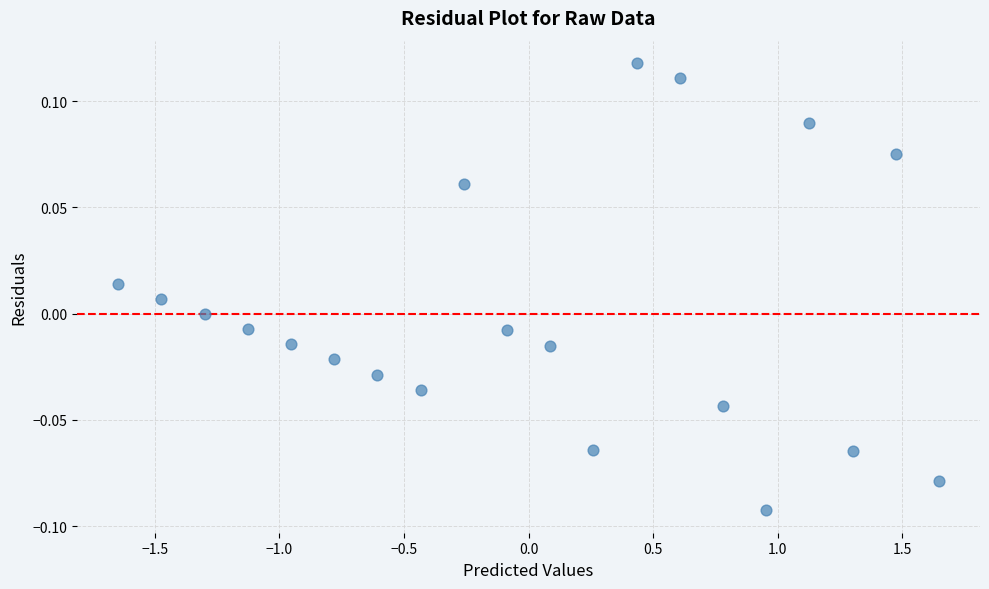

What is the range of X values (max minus min)?

3.3